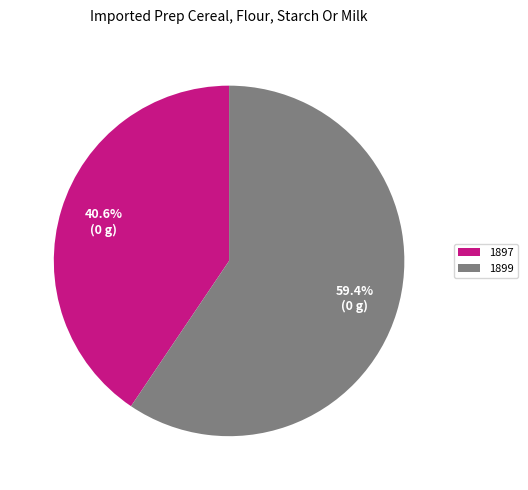

Is it true that 1899 is 59% of the pie?

True